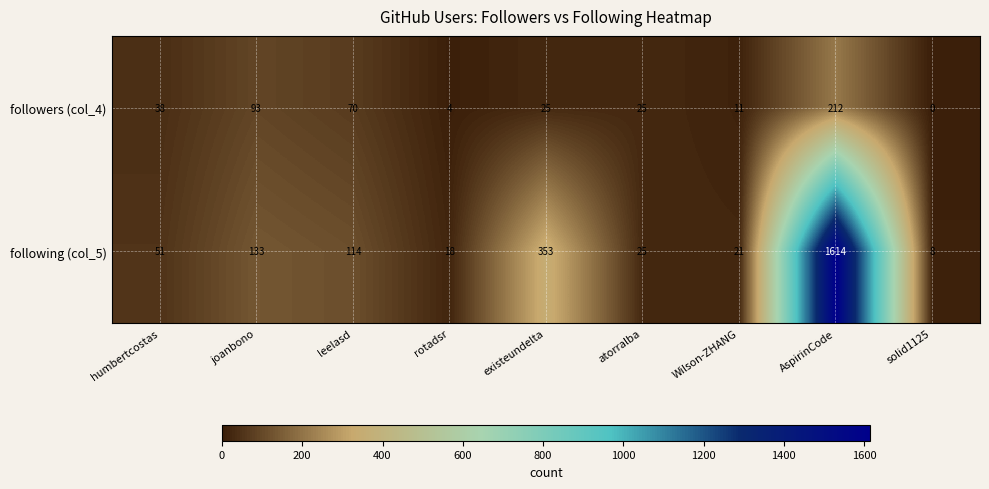

What is the approximate value of followers (col_4) at rotadsr?

4